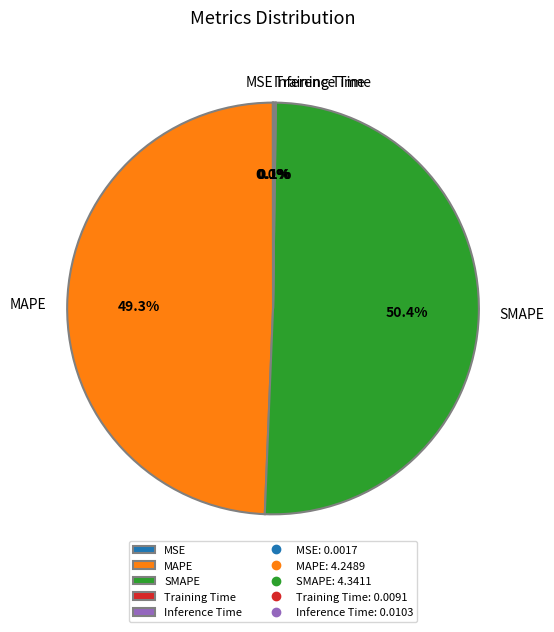

Which slice is the largest?

SMAPE